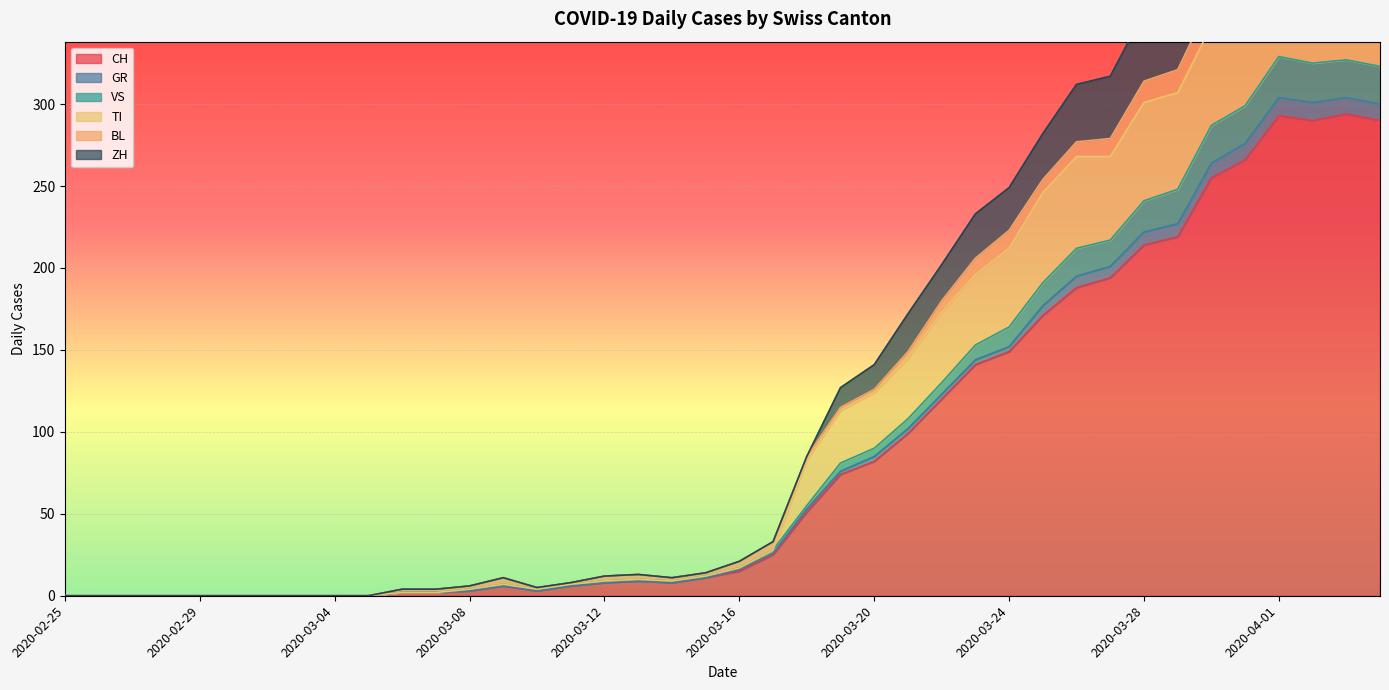

What is the sum of the CH values at 2020-03-12 and 2020-04-04?

298